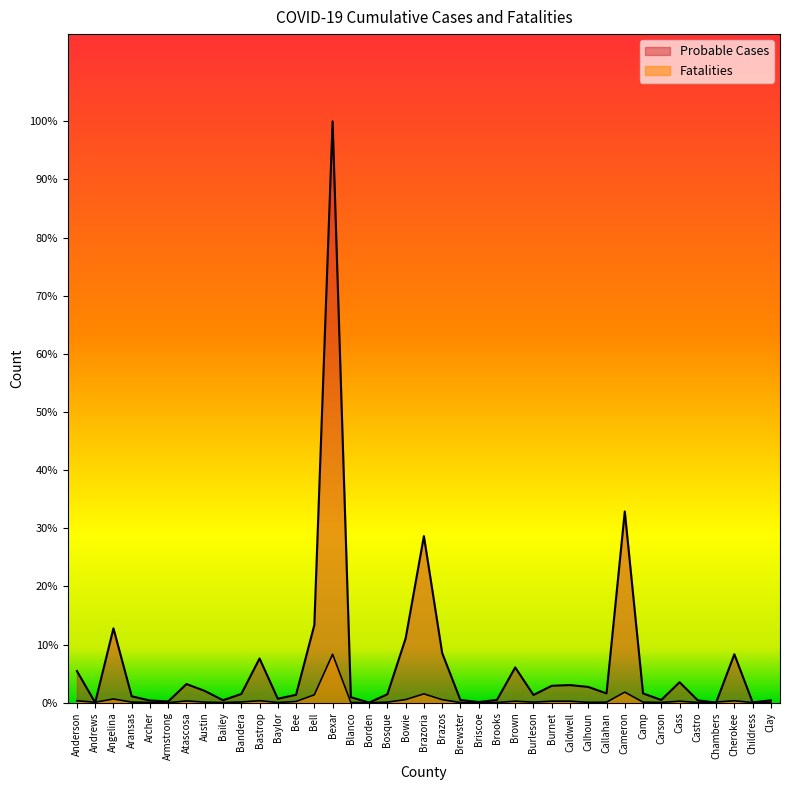

What position from the right is Blanco?

24